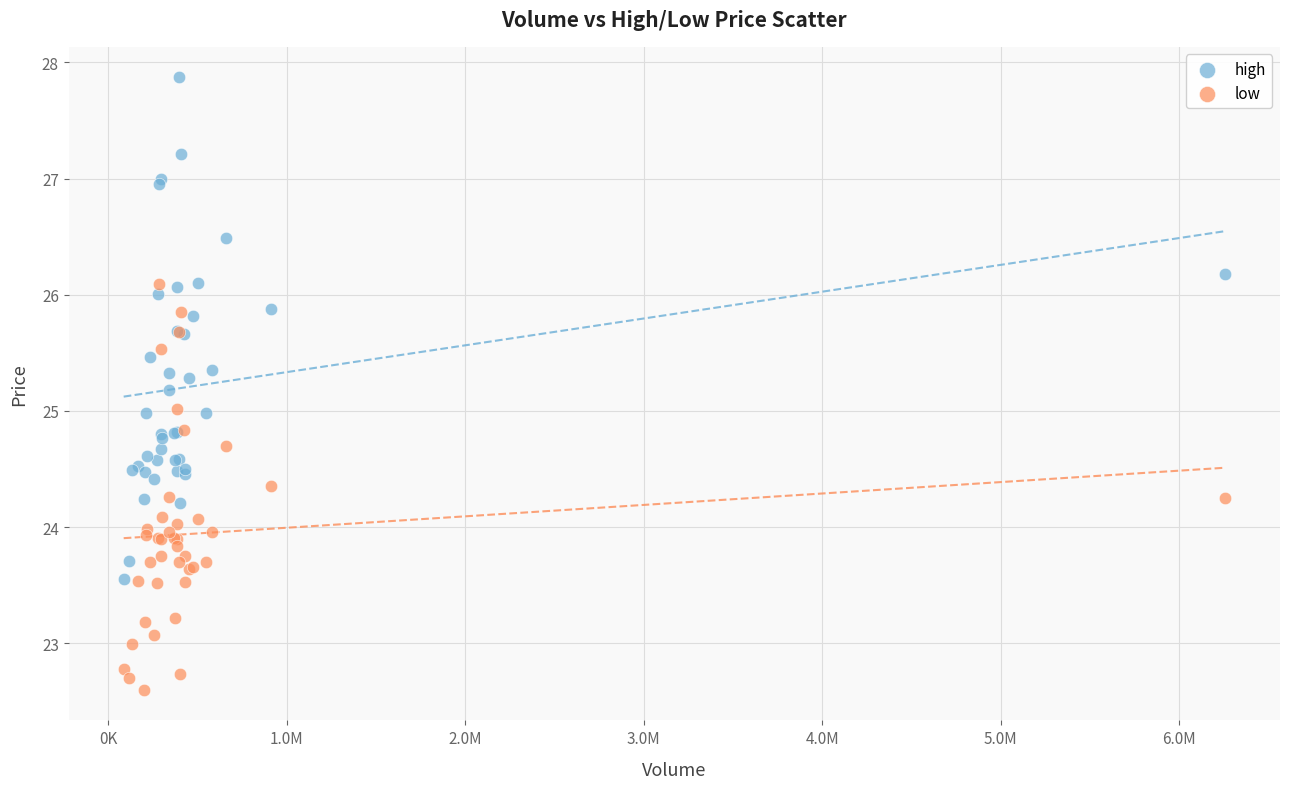

Which series contains the highest Y value?

high